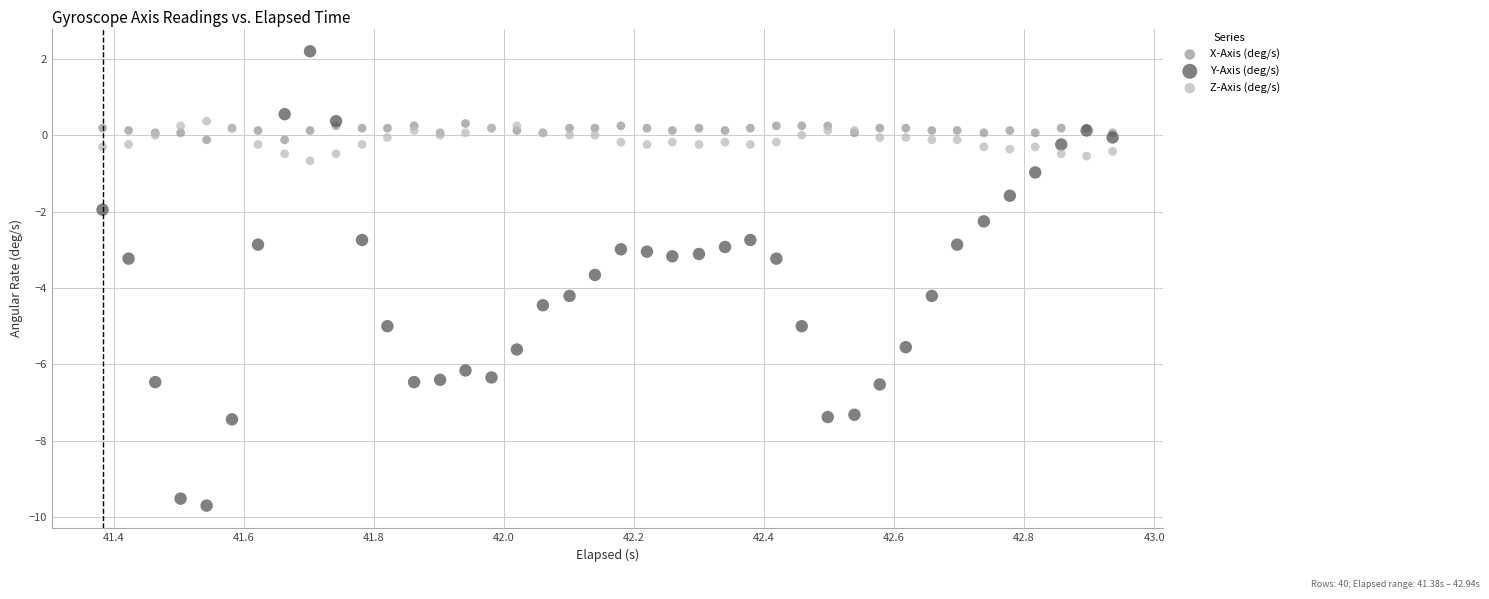

Which series has the widest spread of Y values?

Y-Axis (deg/s)